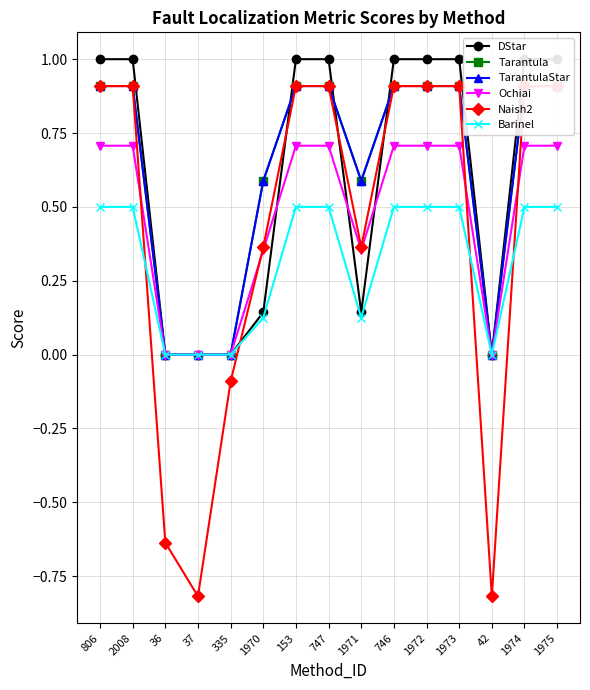

At 806, list the series in order from largest to smallest.

DStar, Tarantula, TarantulaStar, Naish2, Ochiai, Barinel